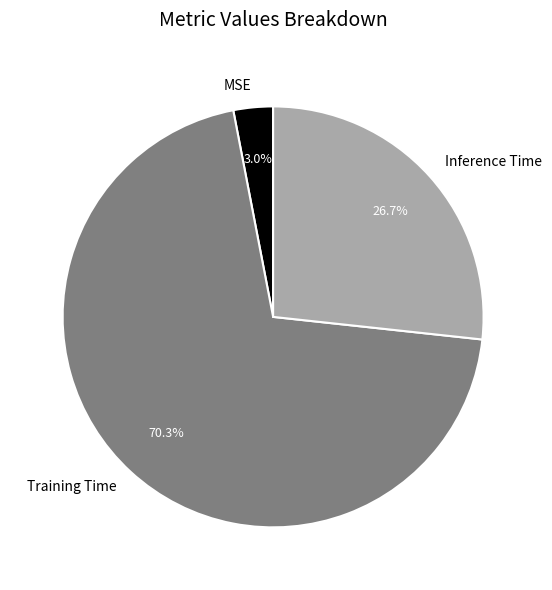

How many slices are in this pie chart?

3